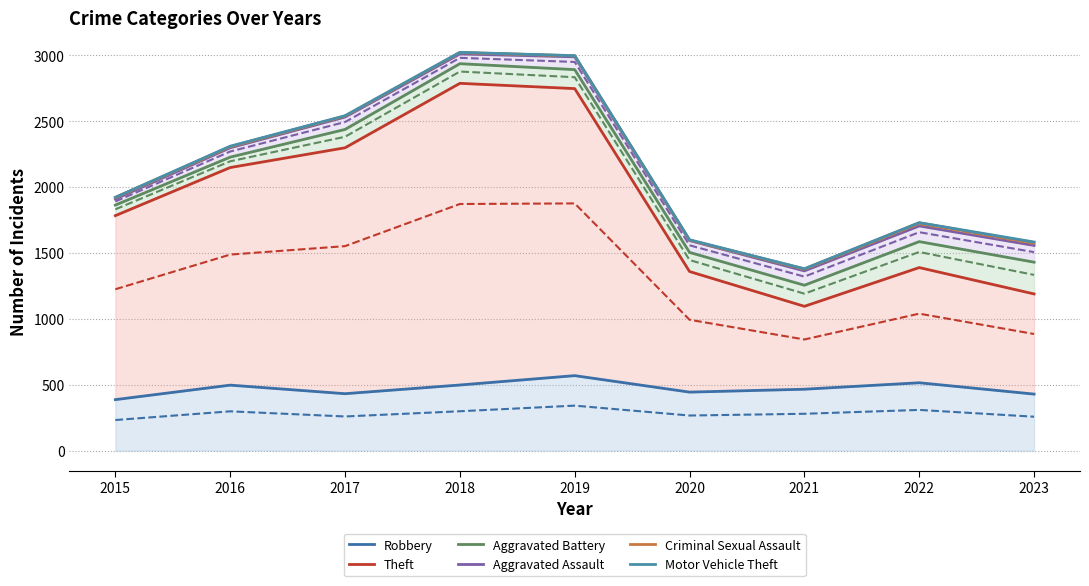

Where does the Aggravated Battery series first go above 1863?

2016